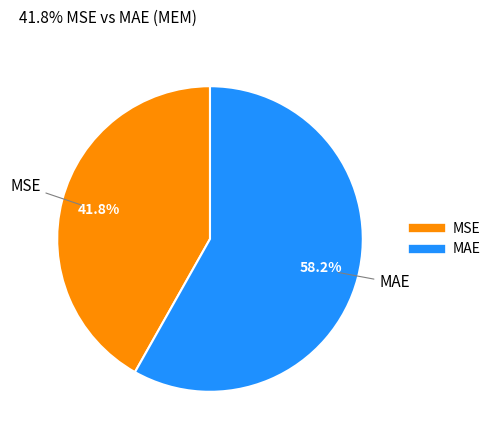

Is there any slice that represents more than half of the pie?

Yes